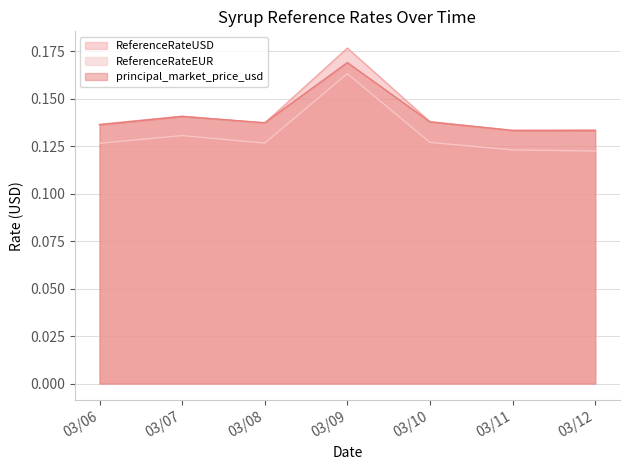

Reading left to right, list all the values displayed in this chart.

ReferenceRateUSD: 0.1	0.1	0.1	0.2	0.1	0.1	0.1
ReferenceRateEUR: 0.1	0.1	0.1	0.2	0.1	0.1	0.1
principal_market_price_usd: 0.1	0.1	0.1	0.2	0.1	0.1	0.1